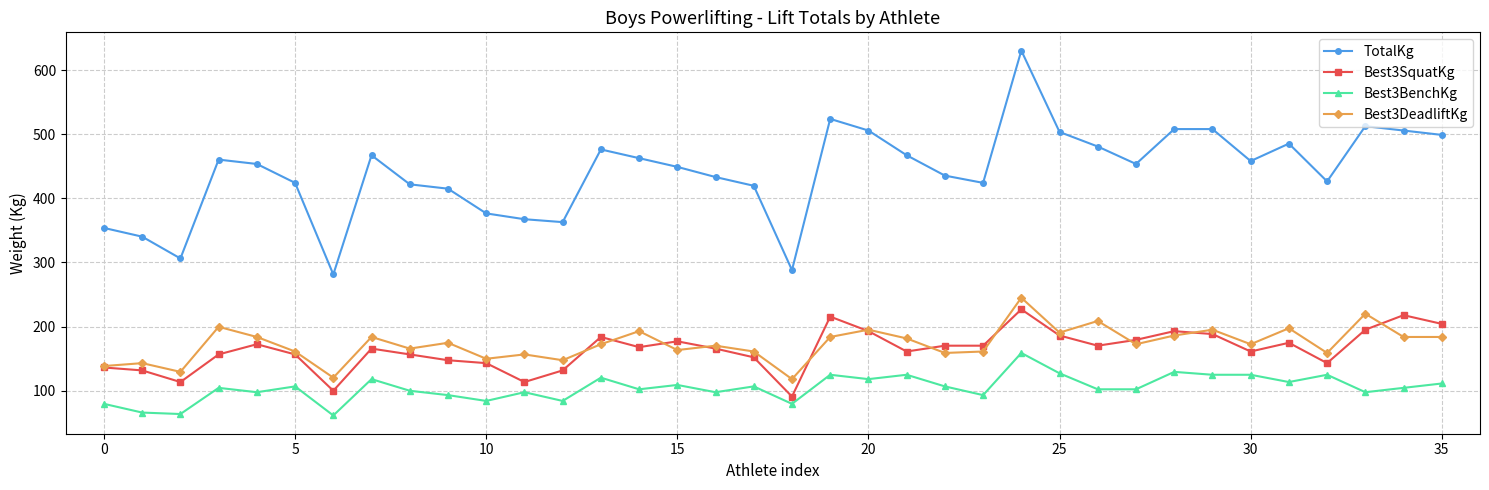

True or false: Best3BenchKg and TotalKg cross at least once.

False